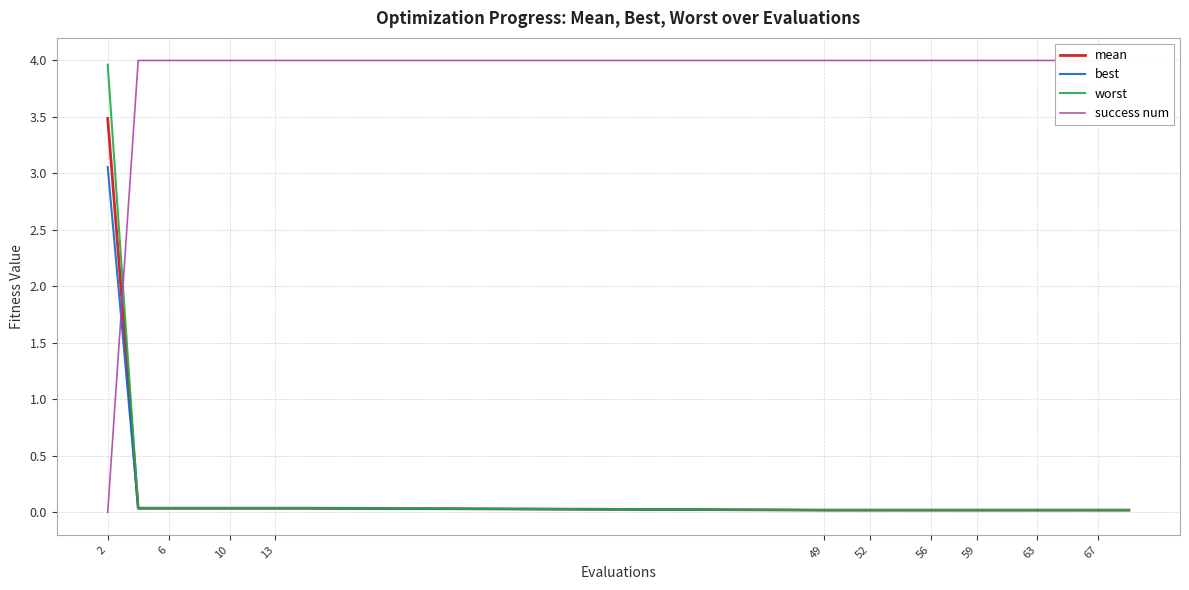

Which series has the largest total across all categories?

success num